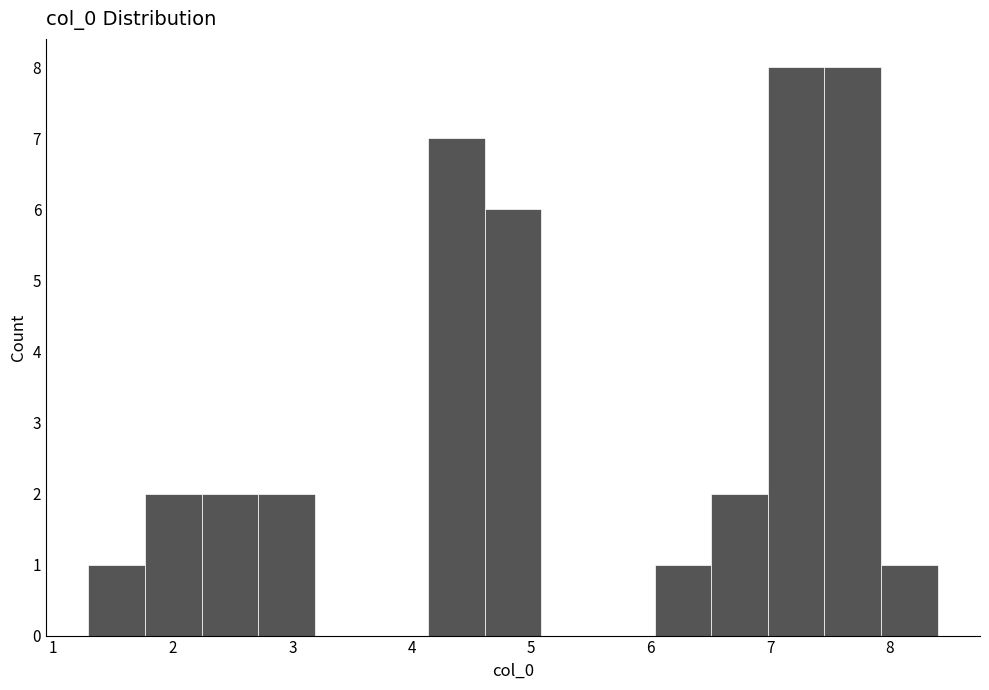

Reading left to right, list every bar in this chart as the range it spans on the x-axis followed by its height. Neither the bar edges nor the heights are printed on the chart, so give them approximately, as read against the axes.

1.3 to 1.8: 1
1.8 to 2.2: 2
2.2 to 2.7: 2
2.7 to 3.2: 2
3.2 to 3.7: 0
3.7 to 4.1: 0
4.1 to 4.6: 7
4.6 to 5.1: 6
5.1 to 5.6: 0
5.6 to 6.0: 0
6.0 to 6.5: 1
6.5 to 7.0: 2
7.0 to 7.5: 8
7.5 to 7.9: 8
7.9 to 8.4: 1